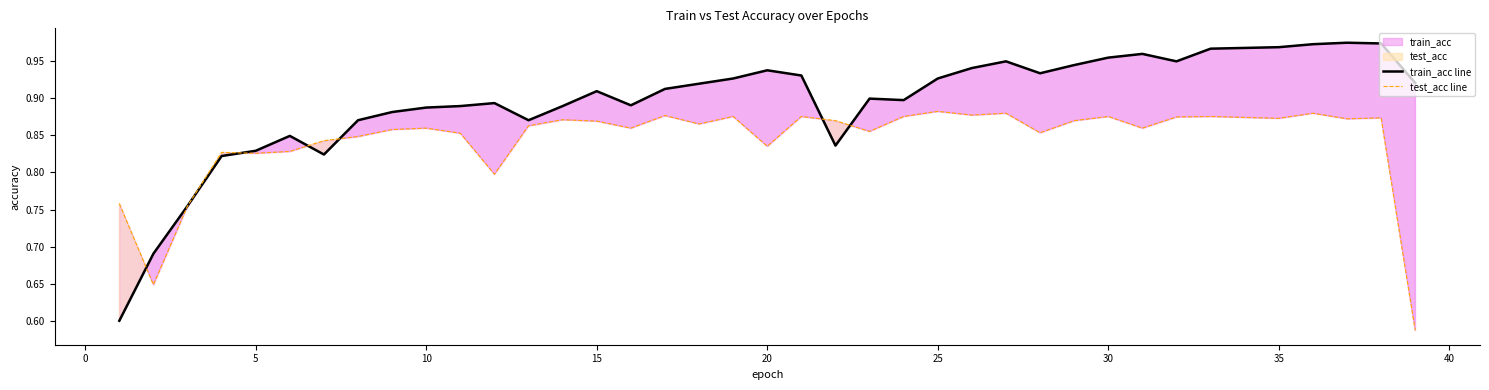

How many interior local peaks does the train_acc line series have?

8